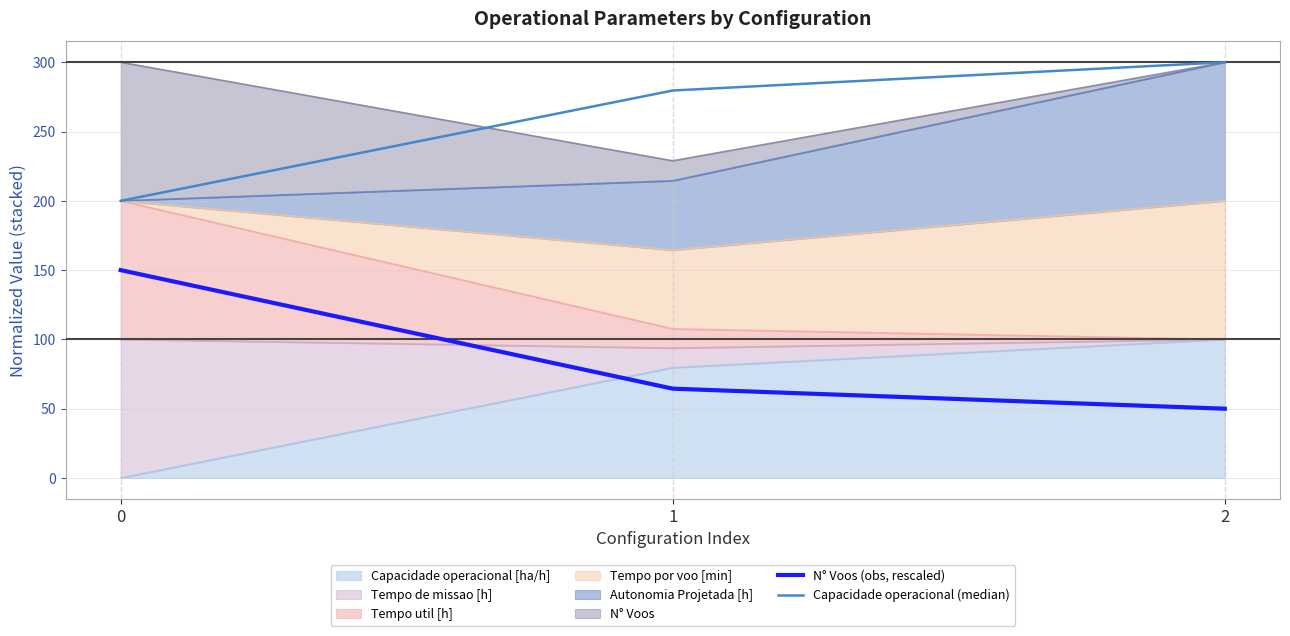

At 2, list the series in order from smallest to largest.

N° Voos (obs, rescaled), Capacidade operacional (median)